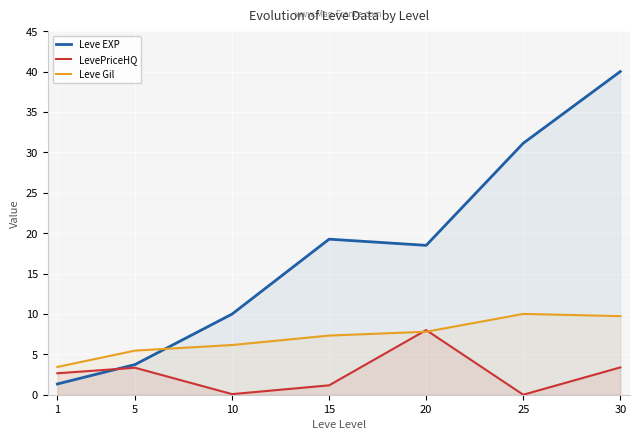

Does the chart display data point markers on the line(s)?

No